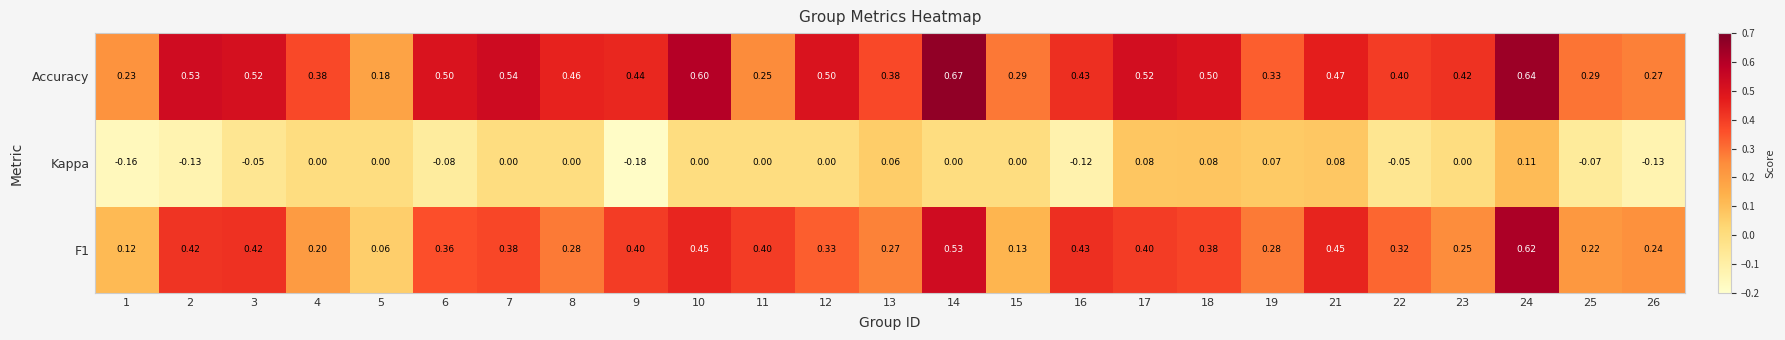

Is the value of F1 at 19 greater than the value of Accuracy at 13?

No